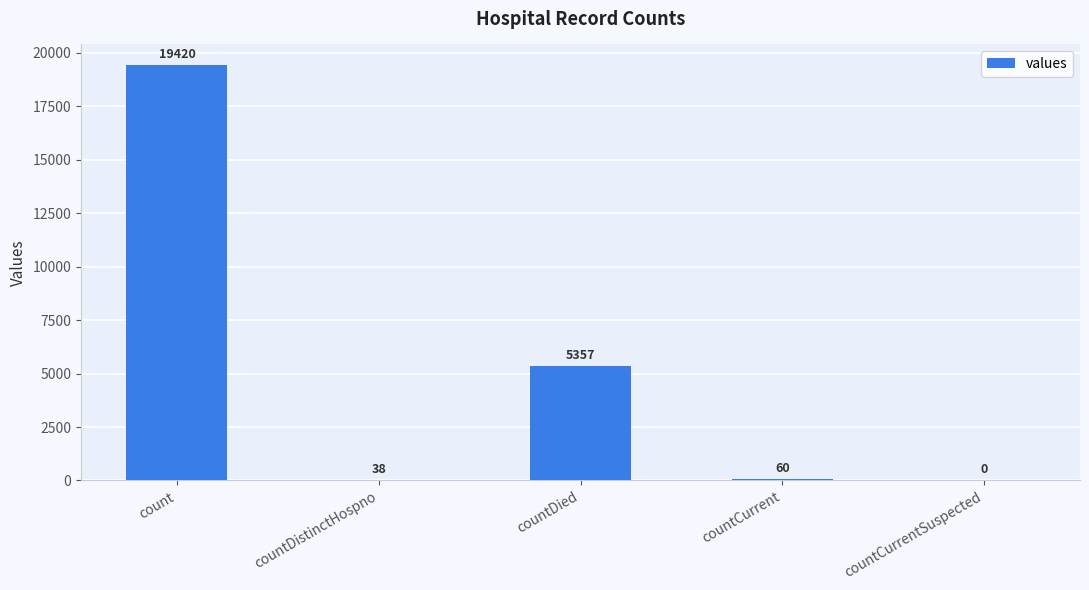

What is the difference between the values at countCurrent and countDistinctHospno?

22